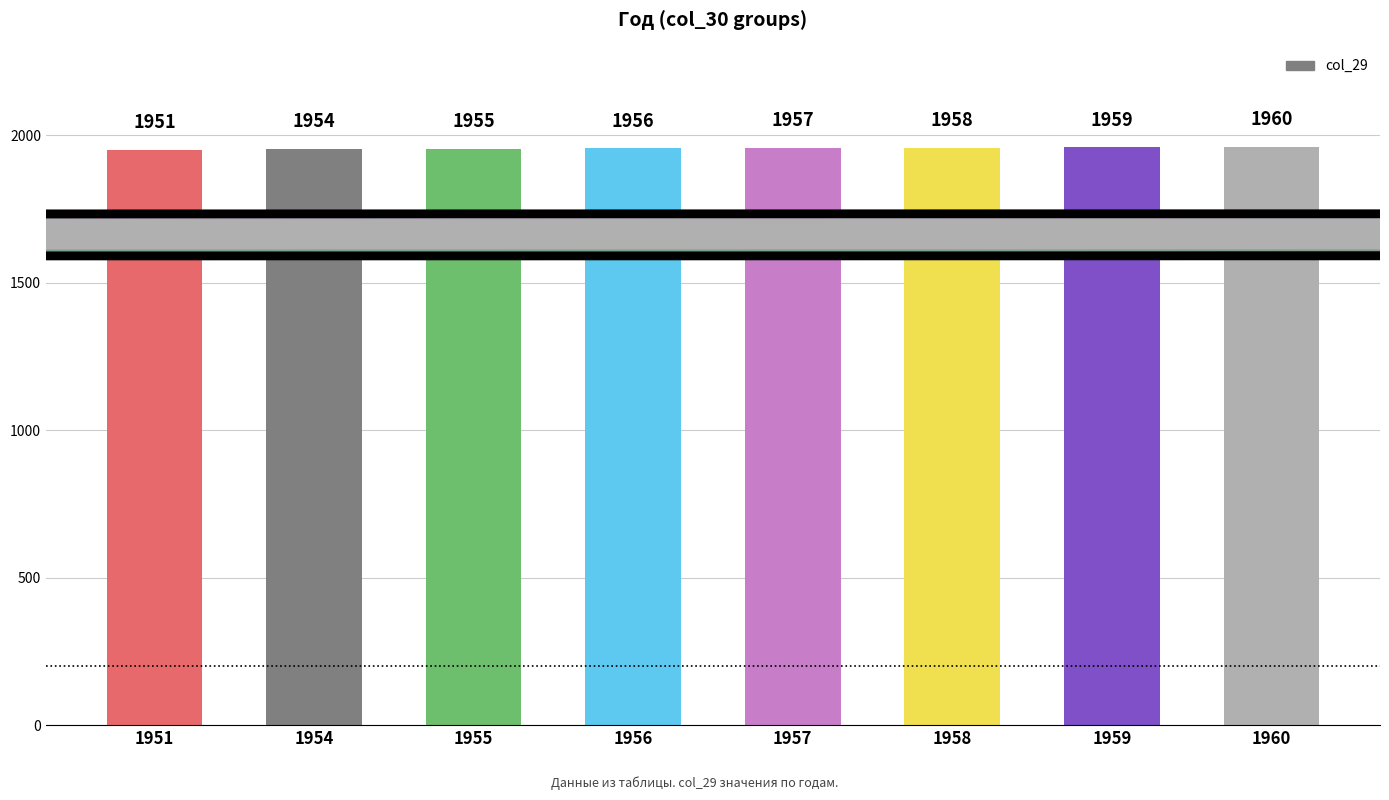

True or false: the data shows 1956 at 1956.

True